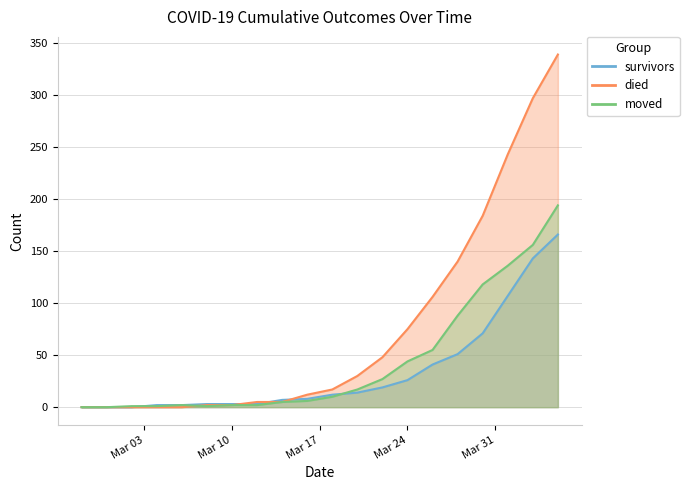

At which category is the sum across all series the highest?

2020-04-05